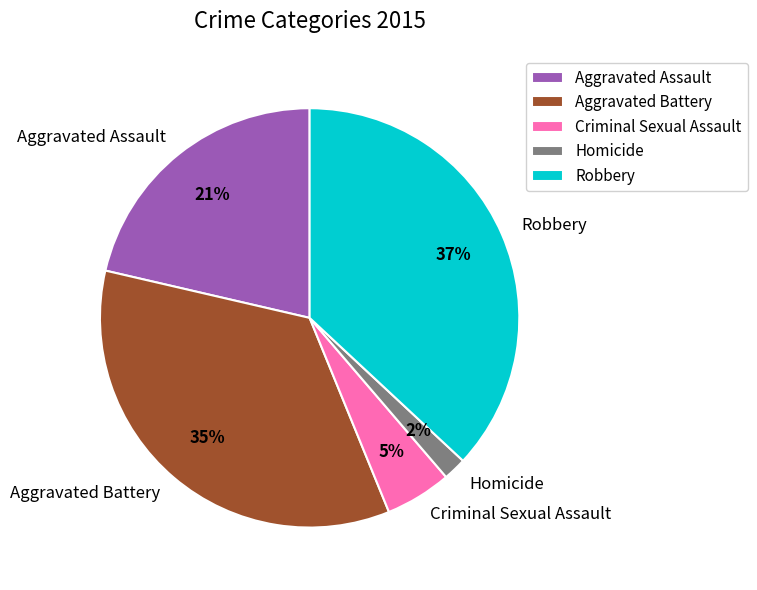

The Robbery slice represents 28% of the pie. True or false?

False